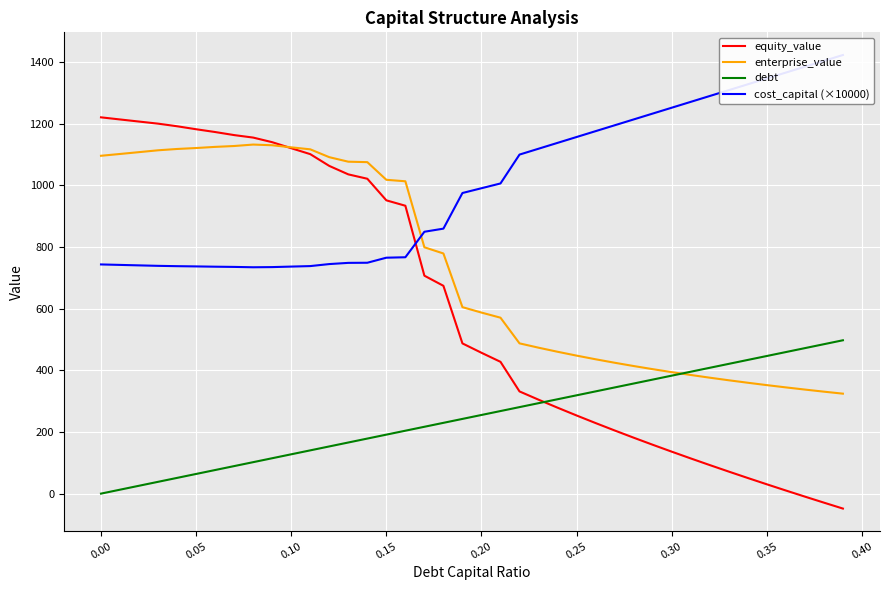

At how many categories does at least one series exceed -20?

40